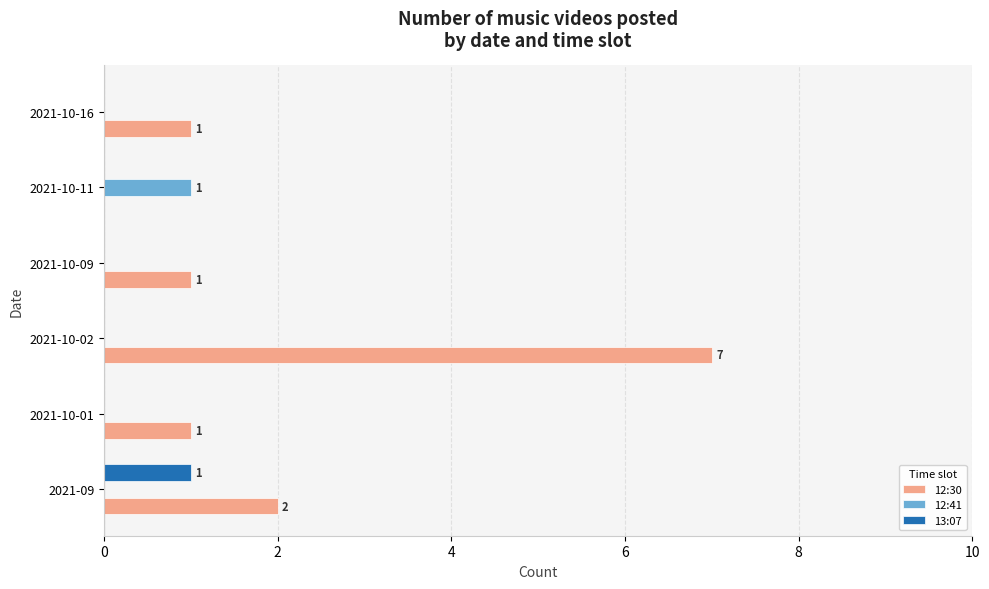

At which label is 12:30 closest to 3?

2021-09